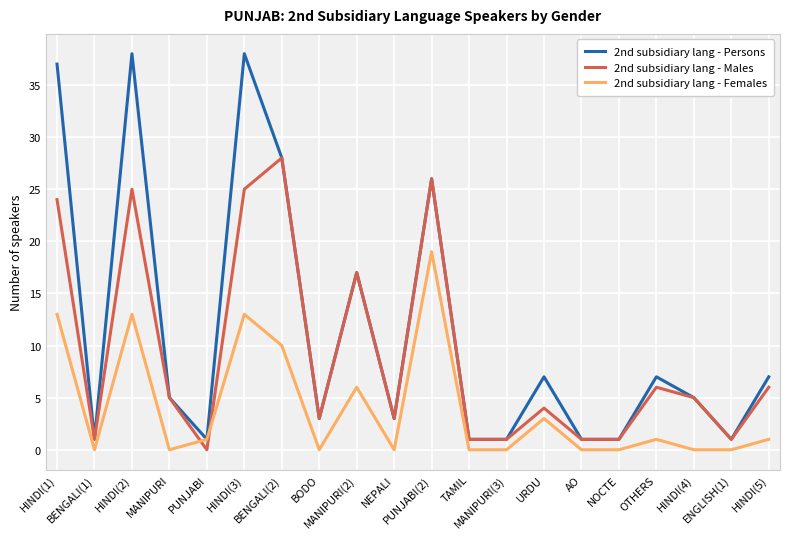

What is the lowest value of the 2nd subsidiary lang - Persons series?

1